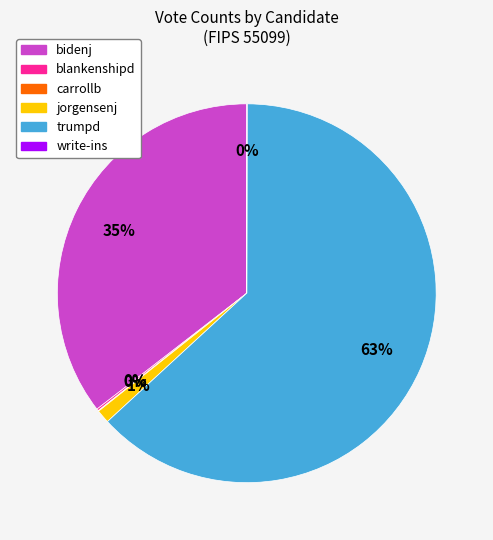

Which category has the biggest portion of the pie?

trumpd